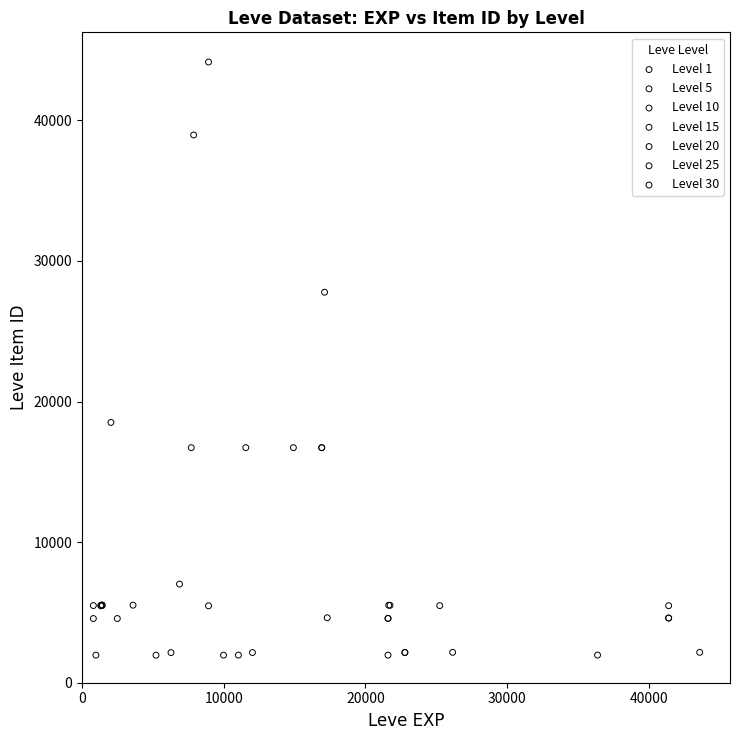

Which series has the largest Y range (max minus min)?

Level 10